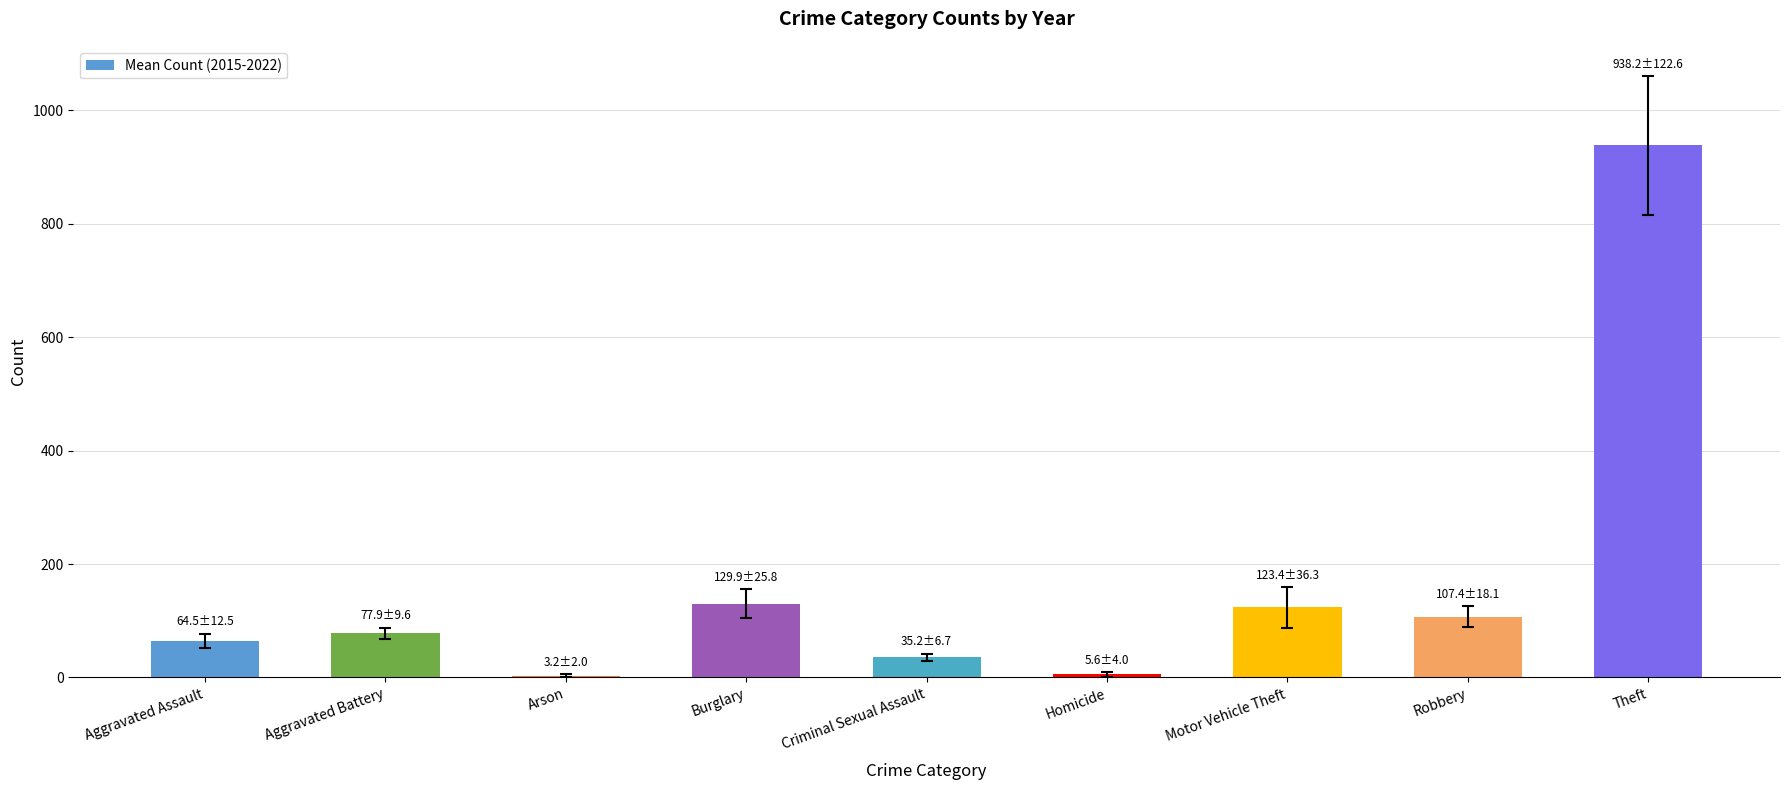

Read the value at Motor Vehicle Theft.

123.4